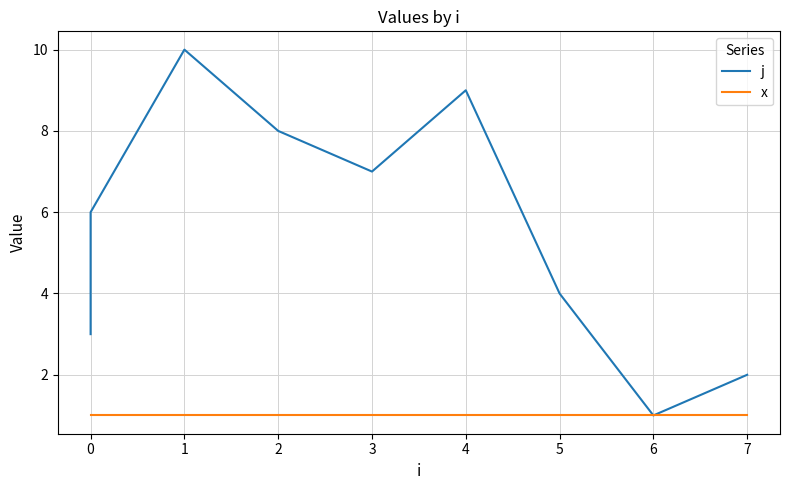

How many values in the j series are below 6?

5